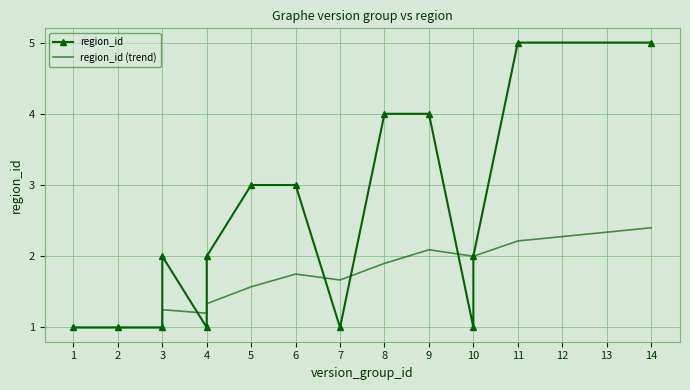

How many values in the region_id (trend) series exceed 1?

12